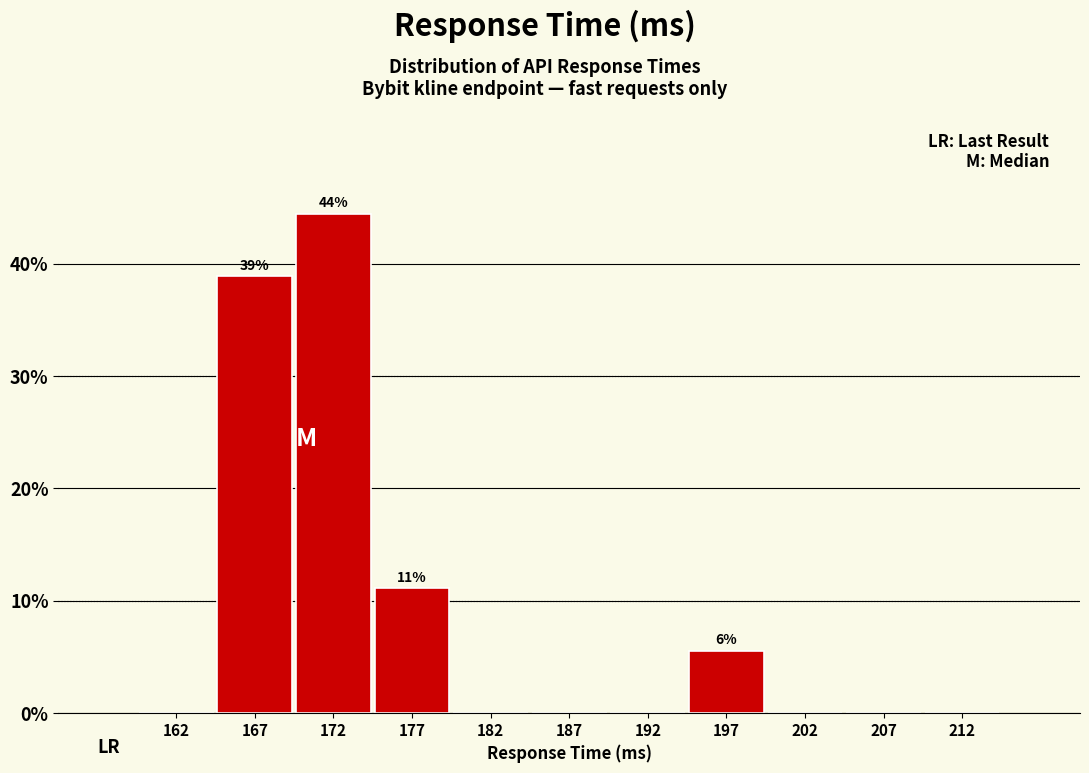

Which range on the x-axis has the tallest bar?

170 to 175